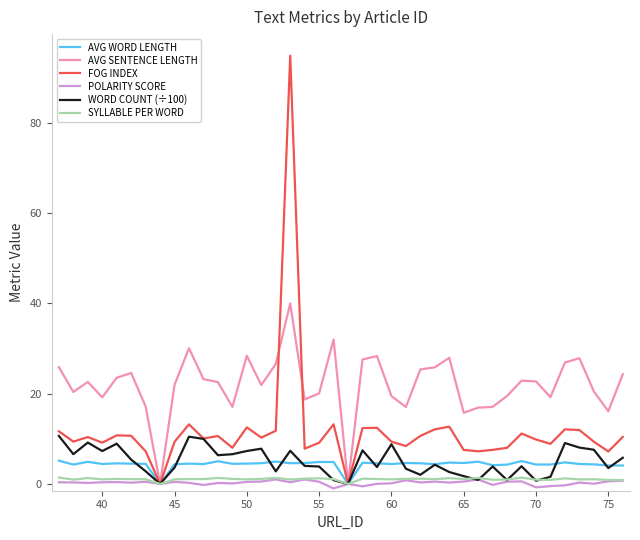

Which series has the widest spread of values?

FOG INDEX